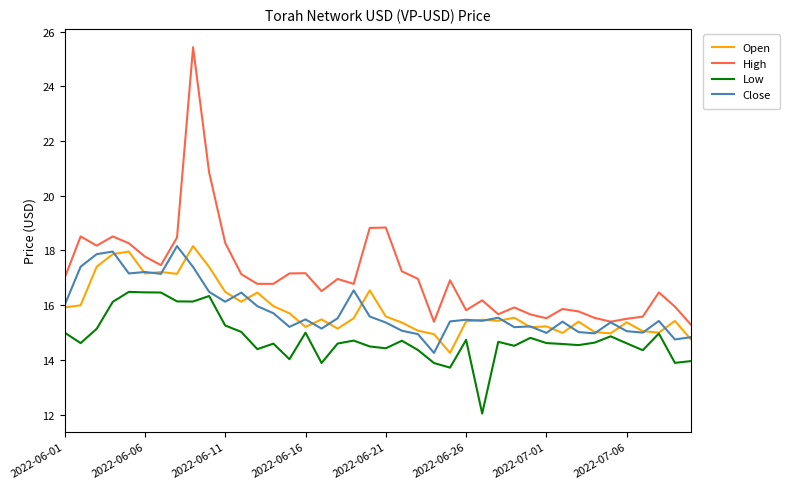

True or false: Open and High intersect in this chart.

False